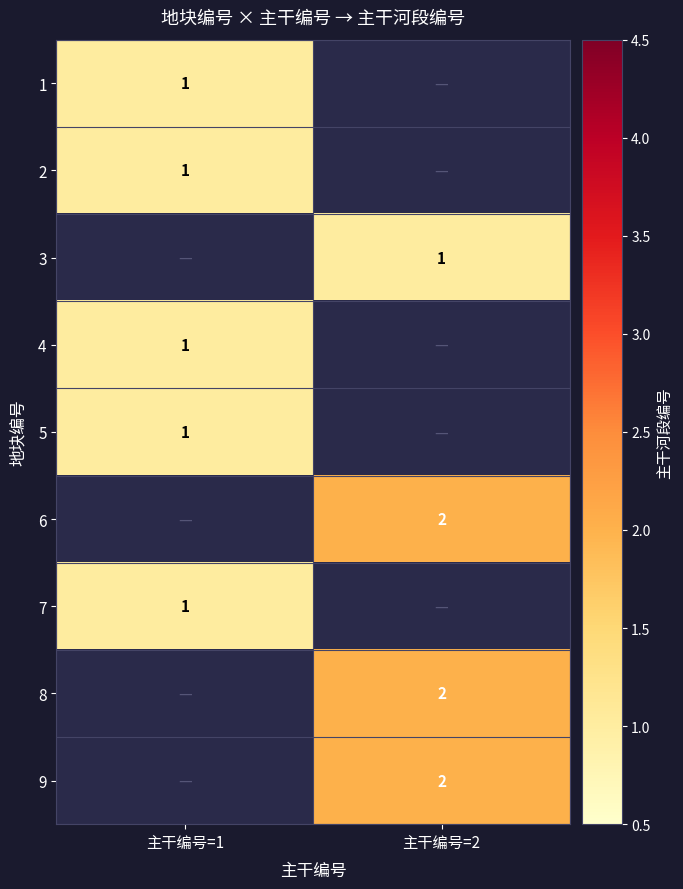

The value of 5 at 主干编号=1 is 1. True or false?

True